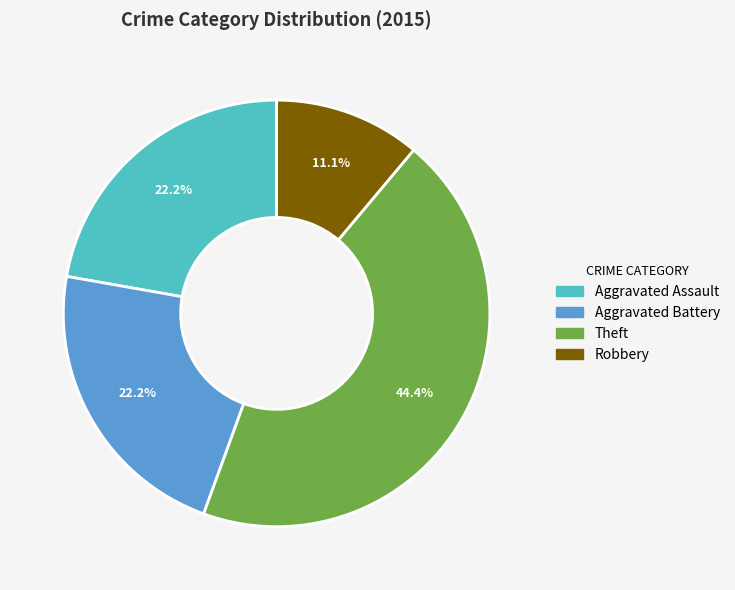

Does any single category account for the majority?

No